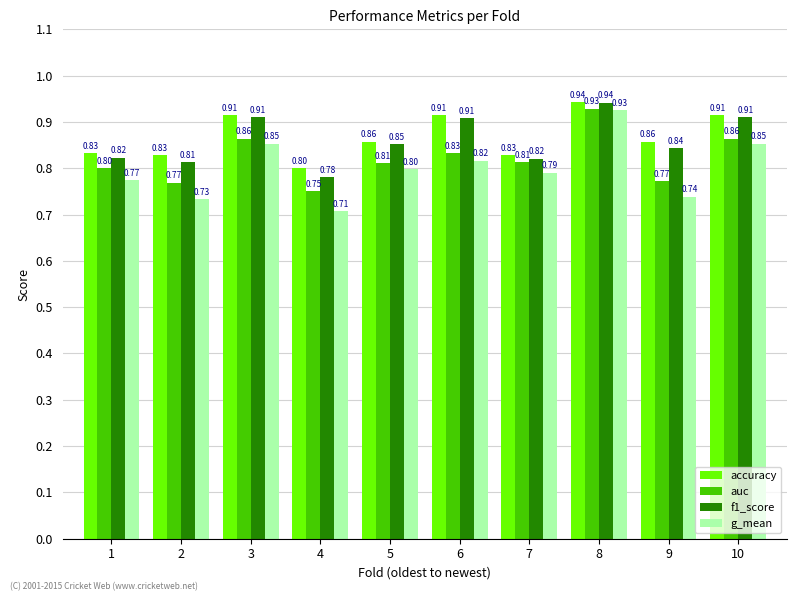

What are all the series names shown in the legend?

accuracy, auc, f1_score, g_mean